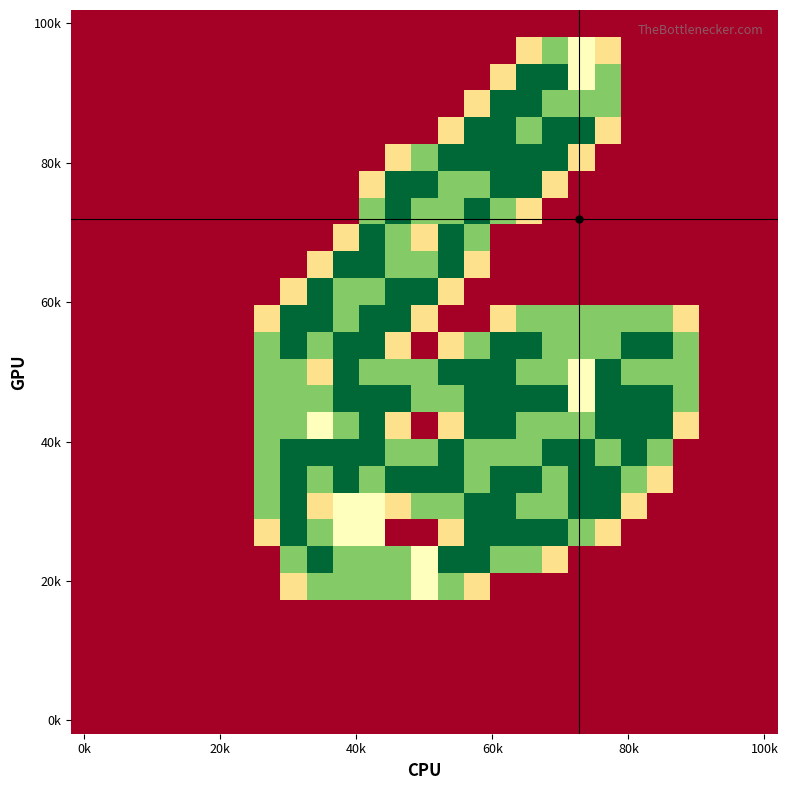

At which category is the sum across all series the highest?

16